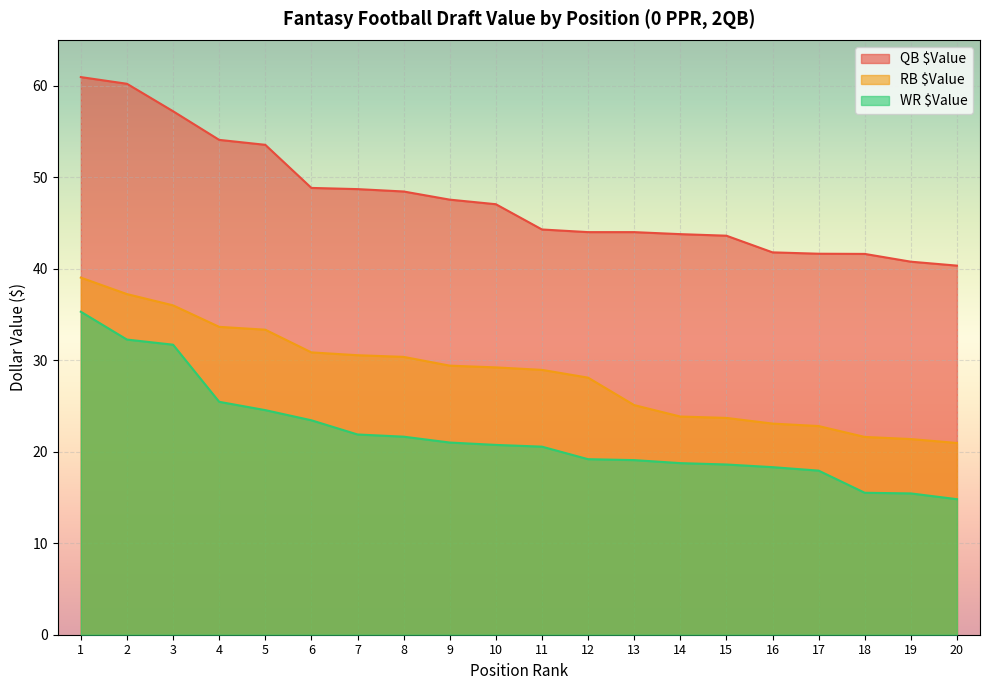

At which label does QB $Value reach its peak?

1